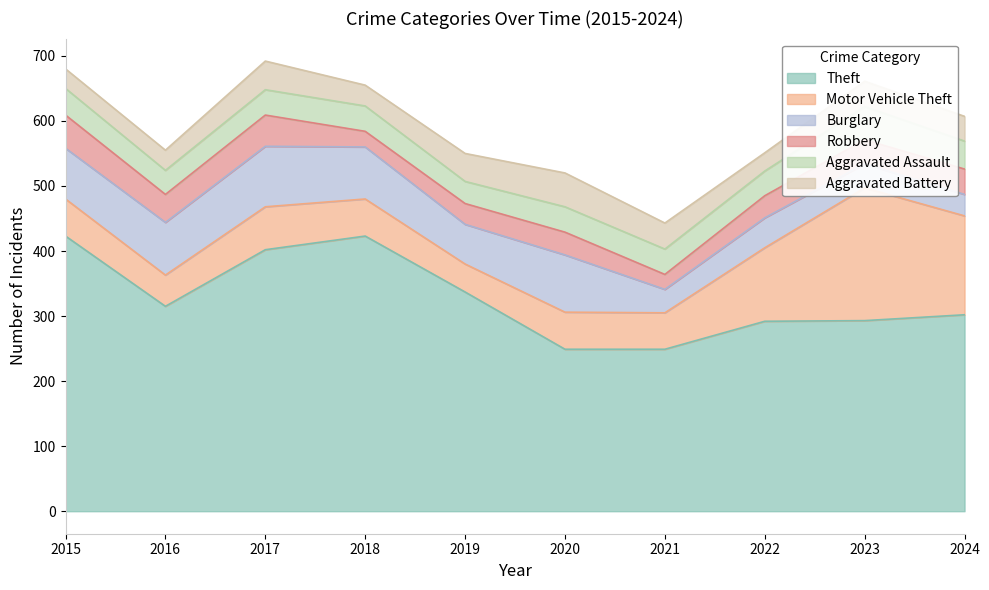

In Robbery, how many points are higher than both neighbors (excluding endpoints)?

2